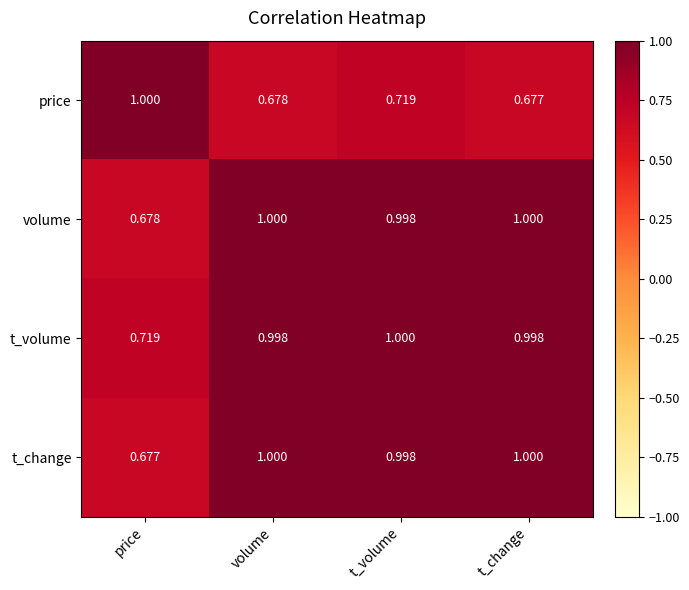

Which series changed the most between price and volume?

t_change